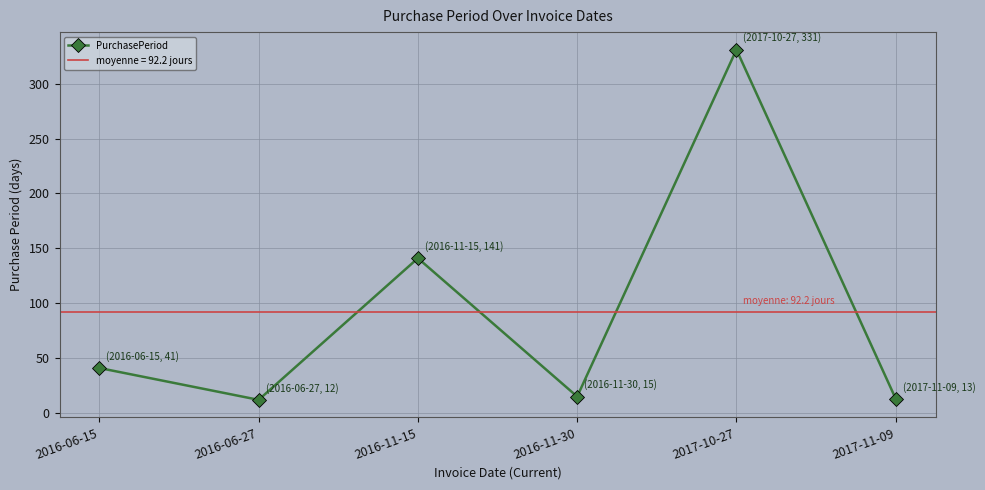

The chart shows a value of 331 at 2017-10-27. True or false?

True